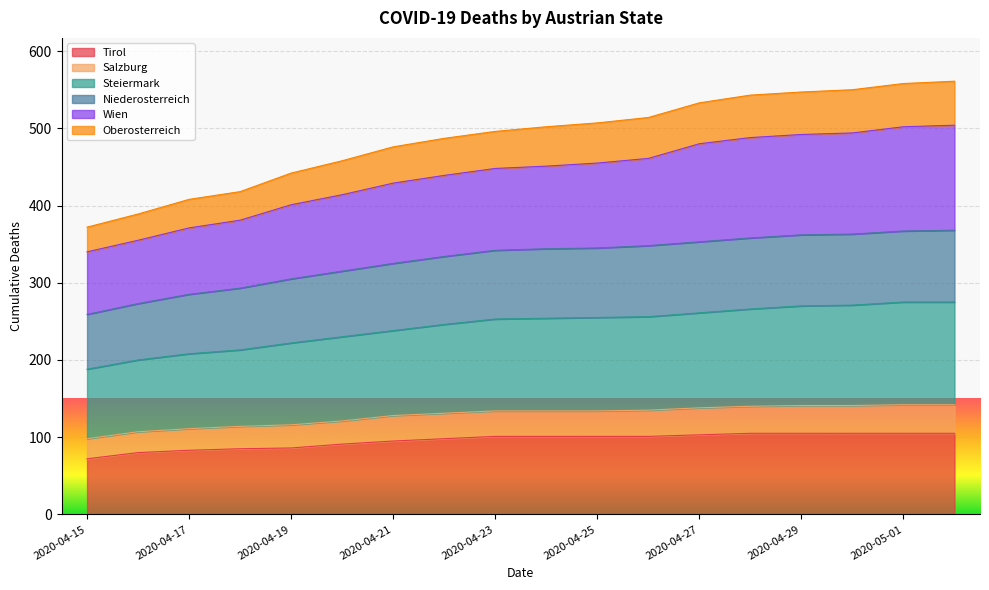

True or false: Tirol and Salzburg intersect in this chart.

False